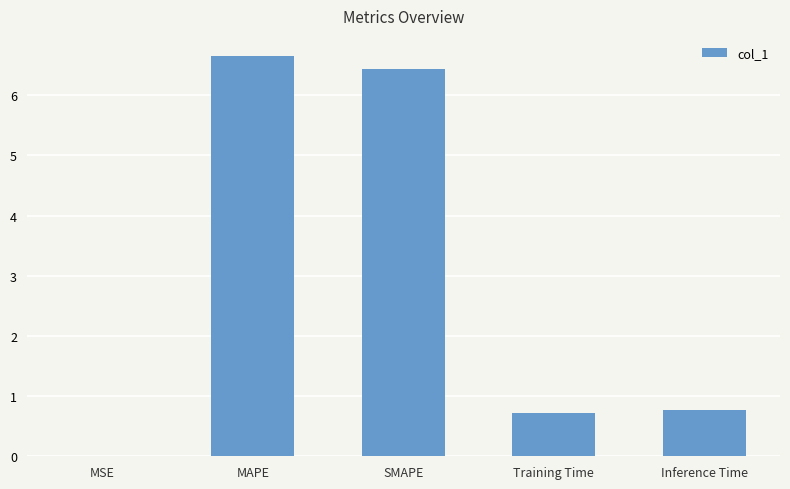

What is the sum of the values at SMAPE and MAPE?

13.1